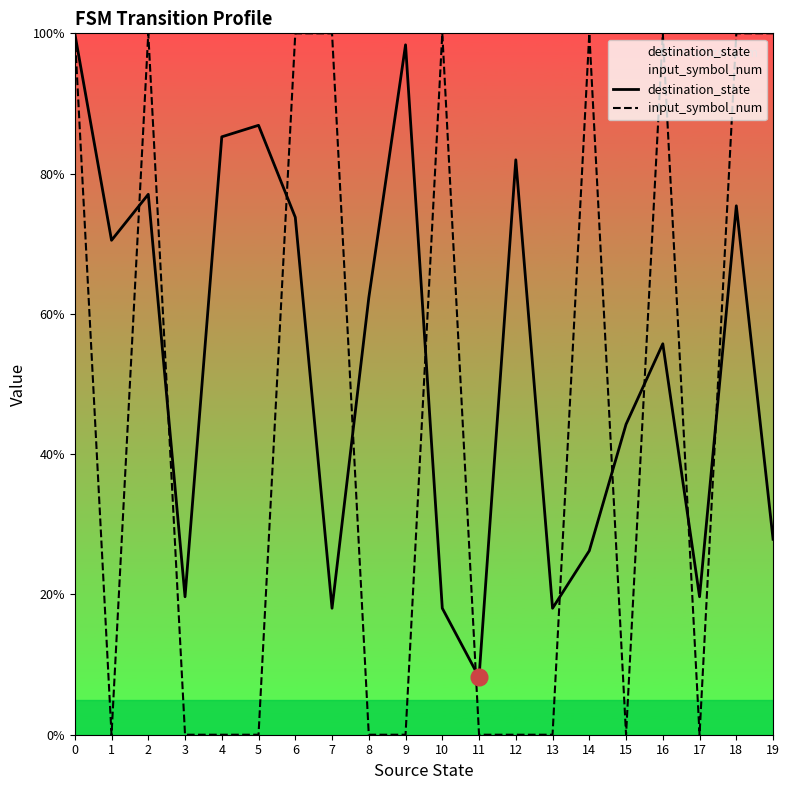

After their last crossing, which series has the higher values: input_symbol_num or destination_state?

input_symbol_num